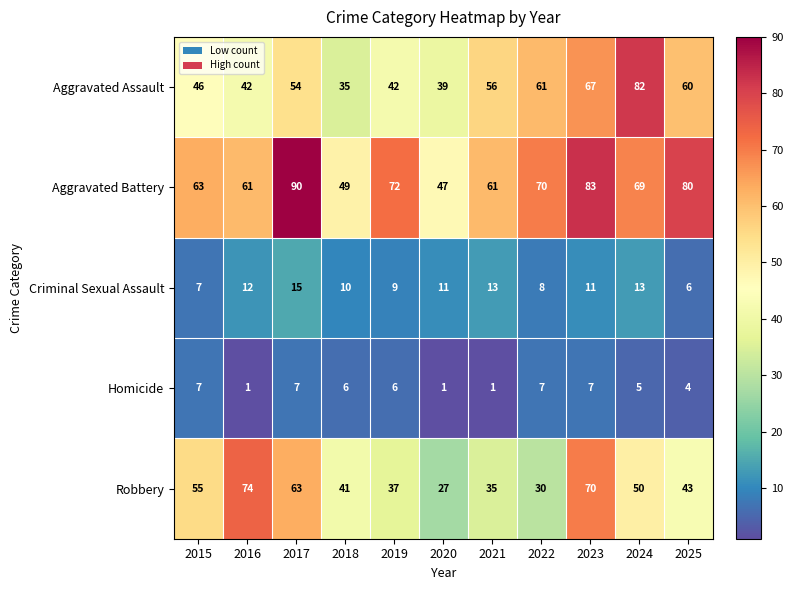

Count the number of data series in this chart.

5